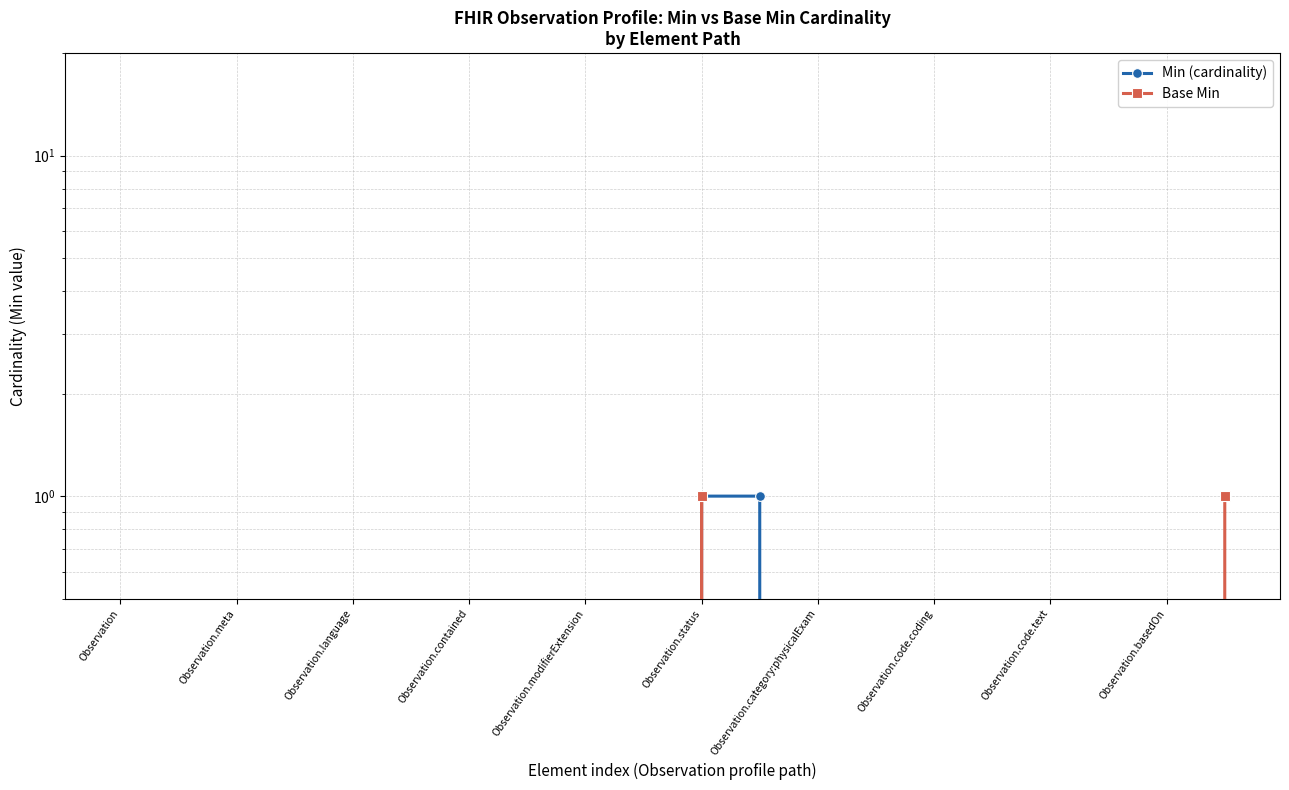

Does the chart have visible grid lines?

Yes